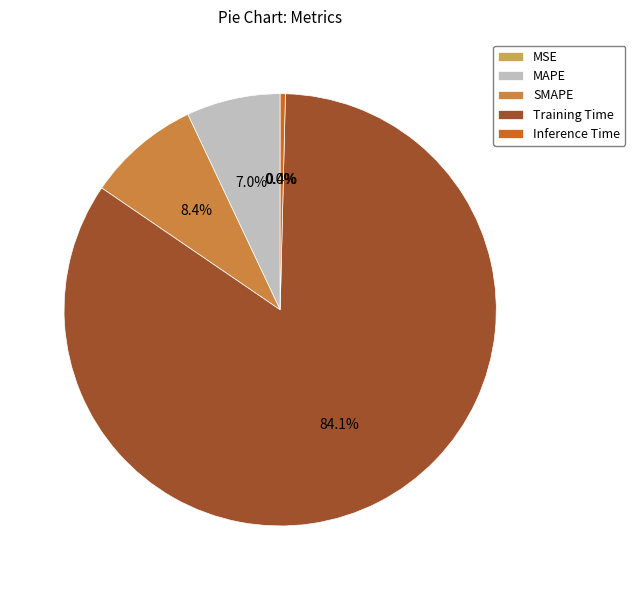

Is it true that Training Time is 76% of the pie?

False